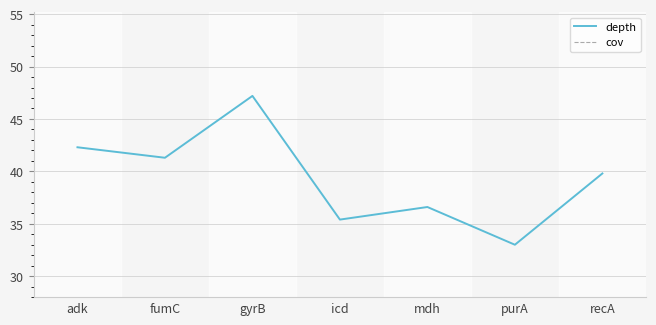

True or false: cov and depth cross at least once.

False